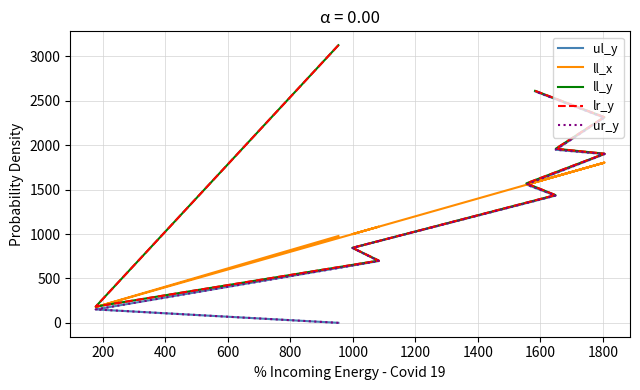

What is the difference between the highest and lowest values at 1600?

513